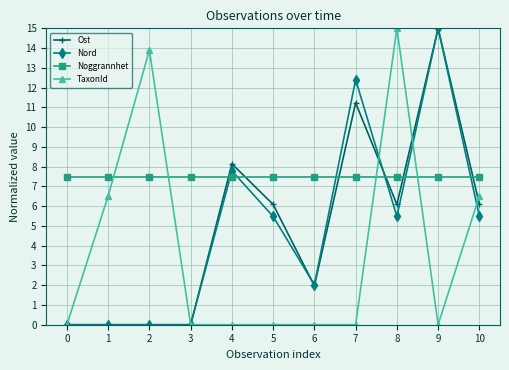

True or false: Nord has a value of 12.4 at 7.

True